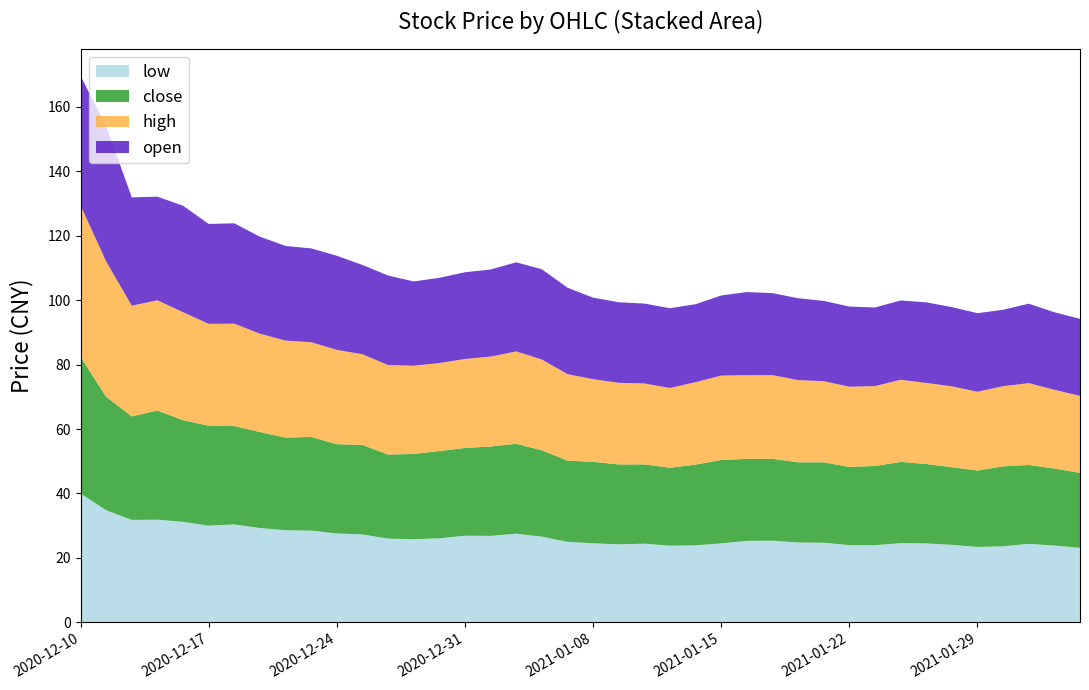

Reading right to left, extract all data points from this chart.

open: 23.9	24.1	24.6	23.7	24.4	24.6	25.0	24.6	24.4	24.9	24.9	25.4	25.4	25.8	24.9	24.2	24.8	24.8	25.0	25.3	26.8	28.0	27.7	27.0	26.9	26.4	26.1	27.8	27.7	29.2	29.1	29.4	30.1	31.1	31.0	33.0	32.1	33.6	42.0	40.2
close: 23.2	23.9	24.5	24.8	23.7	24.1	24.6	25.2	24.6	24.3	24.9	24.9	25.4	25.4	25.9	25.0	24.2	24.6	24.8	25.3	25.2	26.8	27.9	27.7	27.2	27.1	26.4	26.1	27.8	27.7	29.1	28.7	29.8	30.5	31.0	31.6	33.9	32.1	35.2	42.4
high: 23.9	24.4	25.4	24.9	24.4	25.1	25.2	25.5	24.8	24.9	25.2	25.5	26.0	26.0	26.2	25.6	24.8	25.1	25.3	25.6	26.9	28.2	28.6	27.9	27.6	27.3	27.4	27.8	28.1	29.3	29.4	30.1	30.5	31.8	31.6	33.5	34.2	34.3	42.0	47.0
low: 23.1	23.9	24.4	23.6	23.4	24.1	24.5	24.6	24.0	24.0	24.7	24.8	25.4	25.3	24.5	23.9	23.8	24.4	24.2	24.6	25.0	26.6	27.5	26.9	26.9	26.1	25.8	26.0	27.3	27.6	28.5	28.6	29.3	30.4	30.0	31.2	31.9	31.8	34.8	40.0